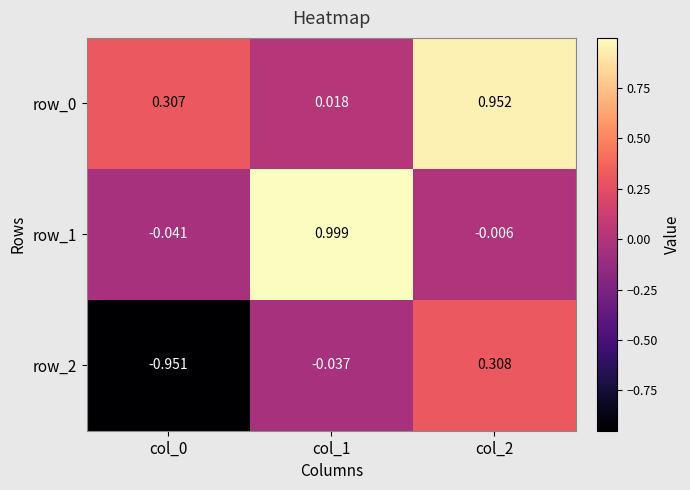

Is the value of row_1 at col_2 greater than the value of row_2 at col_0?

Yes